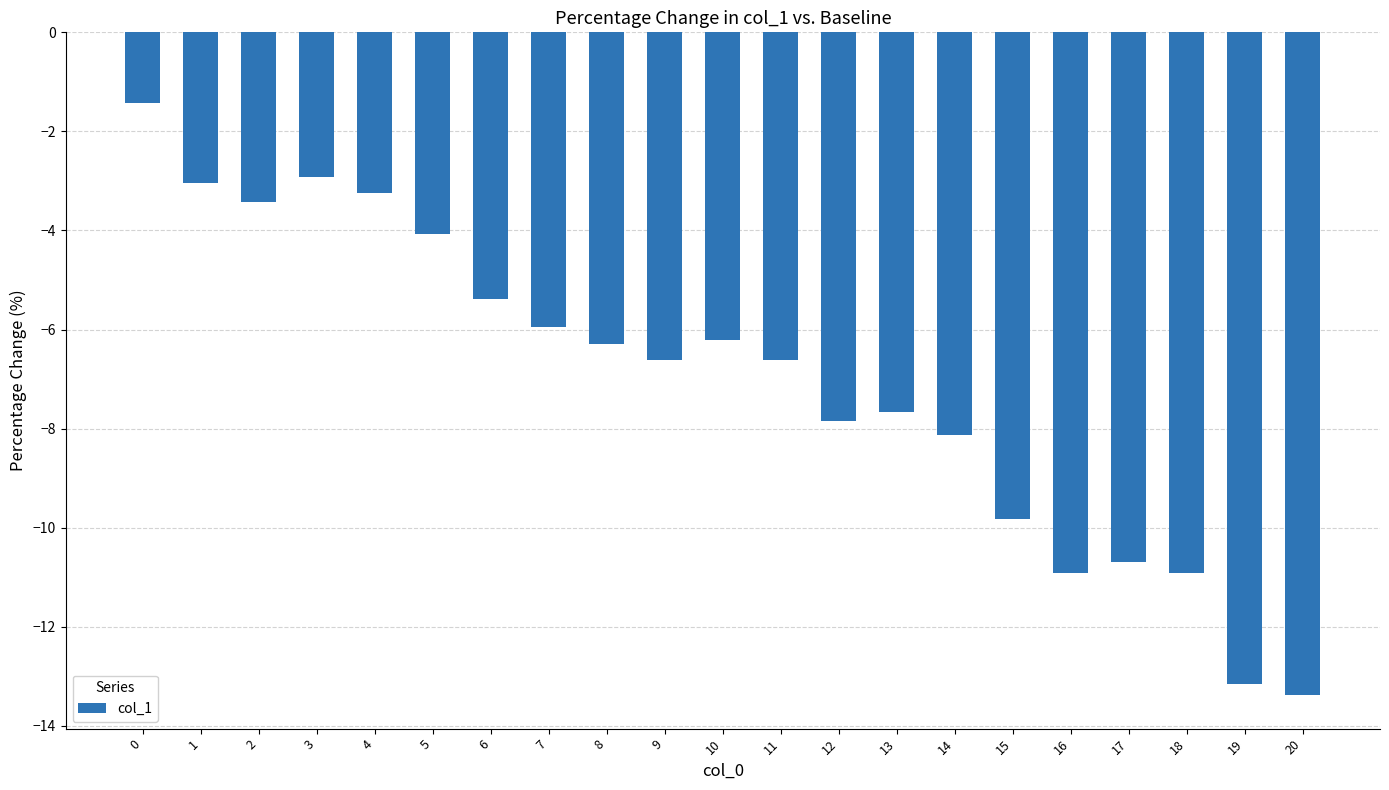

What is the difference between the values at 18 and 8?

4.6